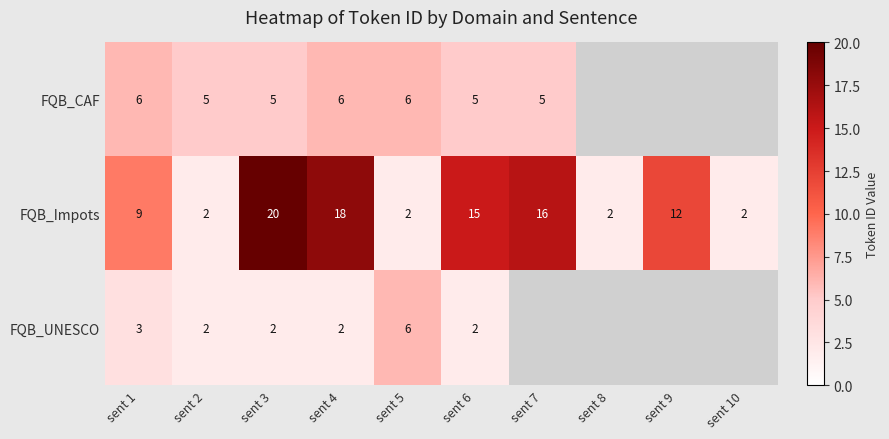

What is the minimum value shown in the chart?

2.0